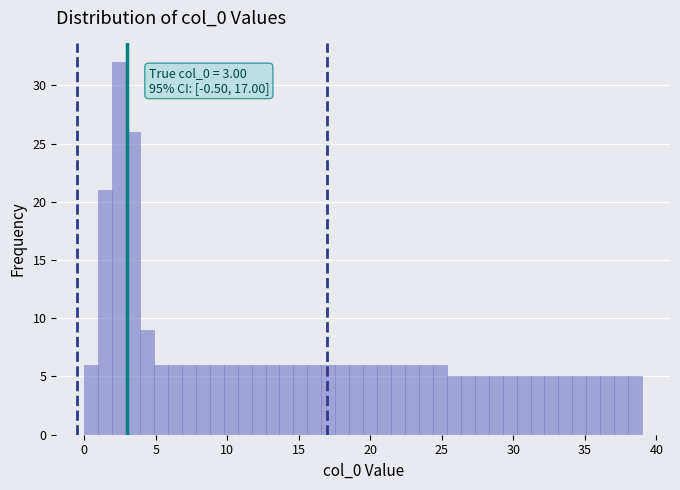

Read against the x-axis, roughly where is the centre of the tallest bar?

2.5